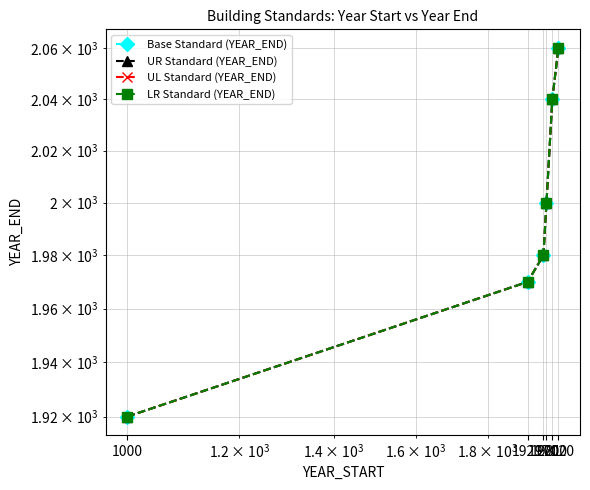

How many series are shown in this chart?

4